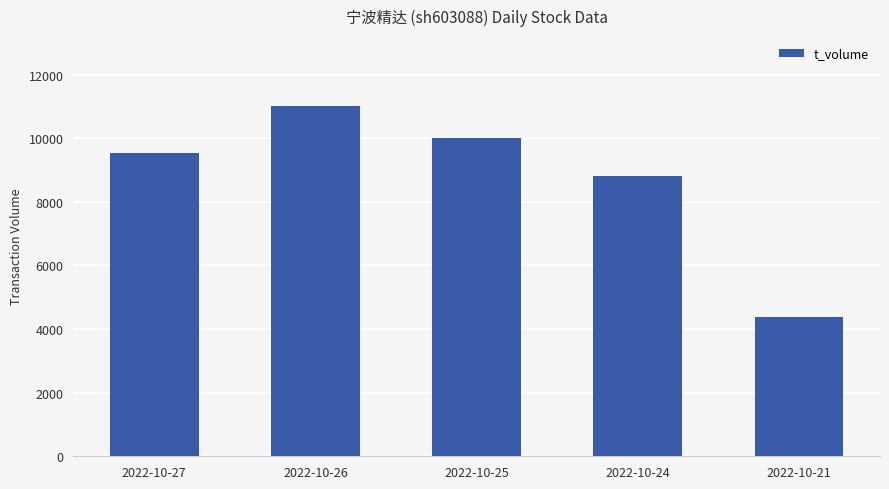

Which category has the lowest value across all series?

2022-10-21